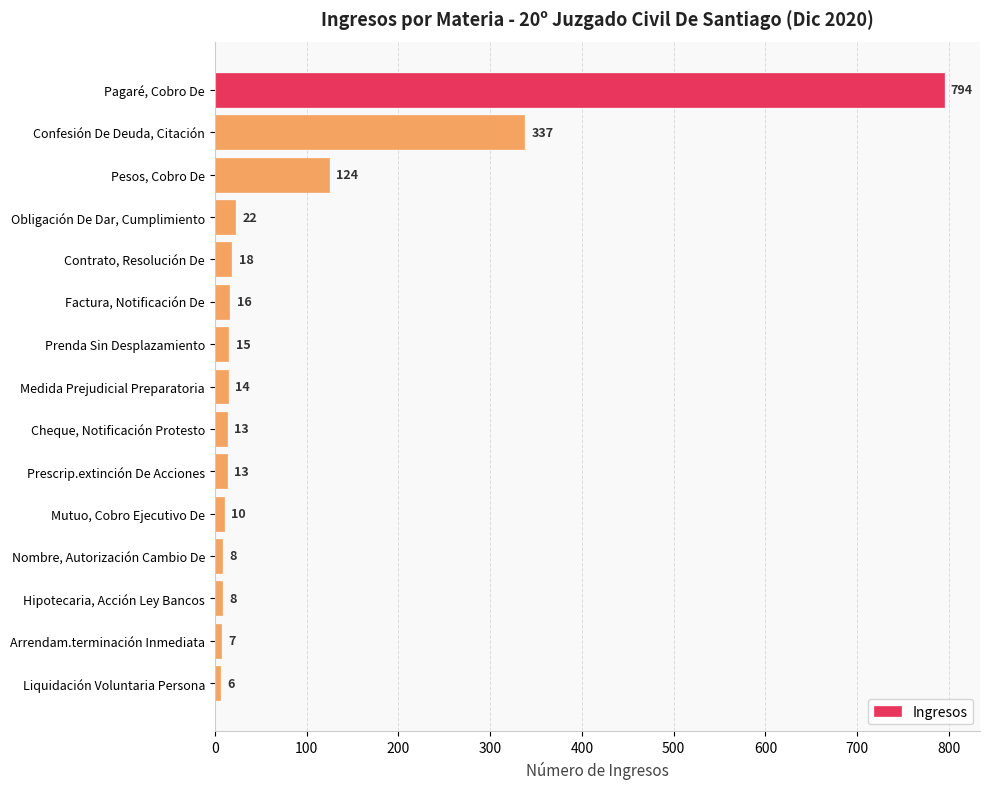

What is the difference between the maximum and second lowest values?

787